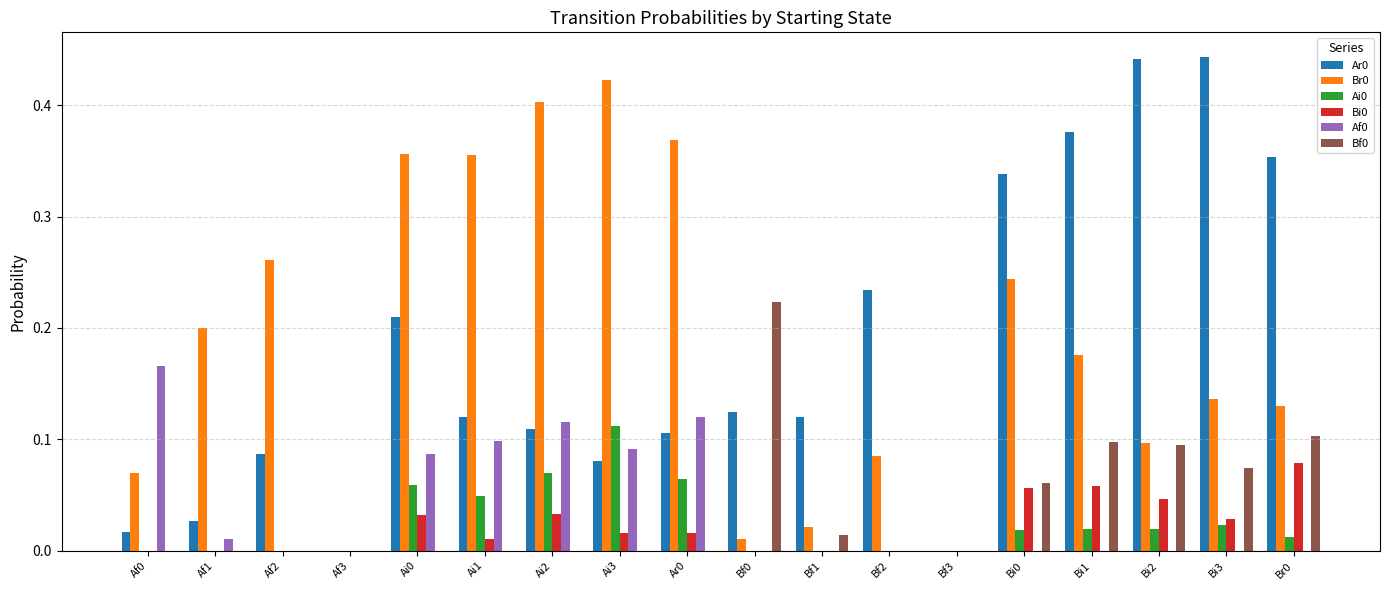

What is the sum of all Ar0 values?

3.2